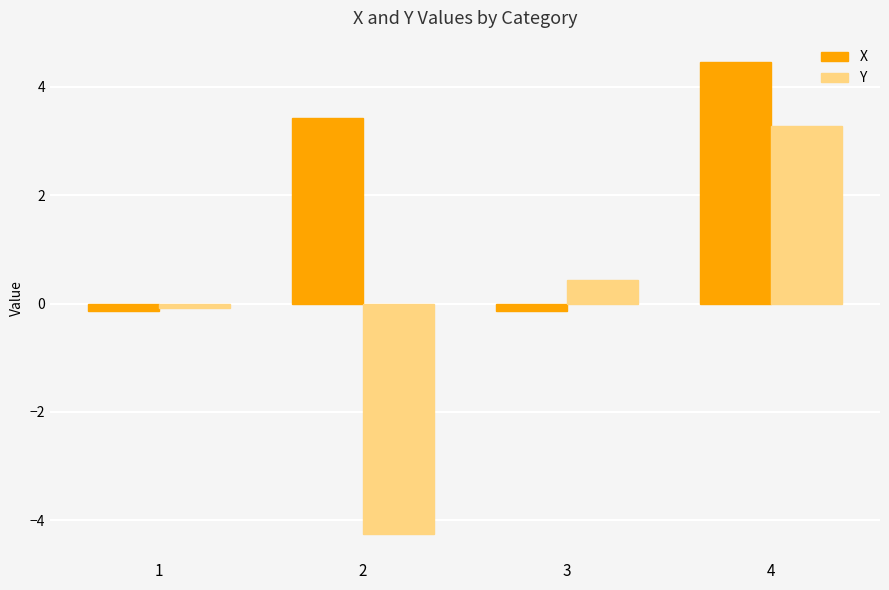

How many values in X are above zero?

2